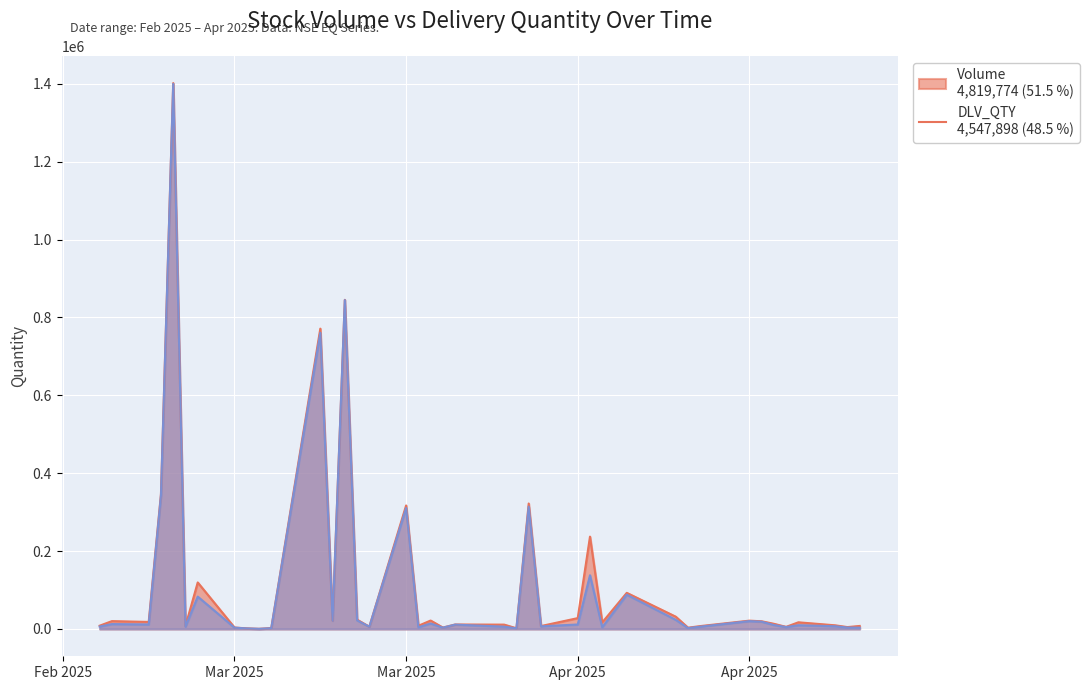

True or false: DLV_QTY and Volume cross at least once.

False